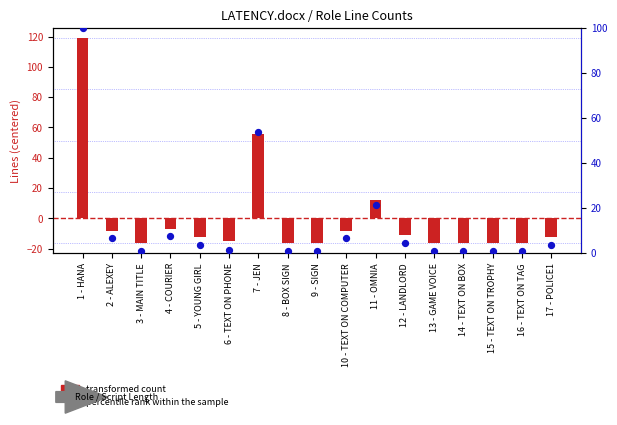

What are all the series names shown in the legend?

transformed count, percentile rank within the sample